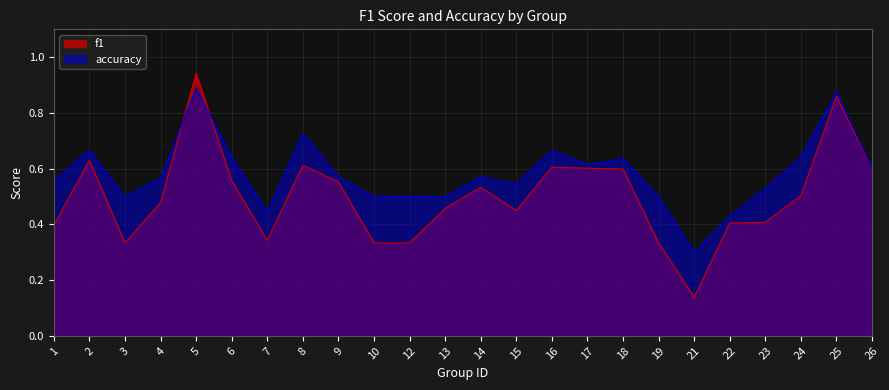

List the series in order of their peak value, highest first.

f1, accuracy